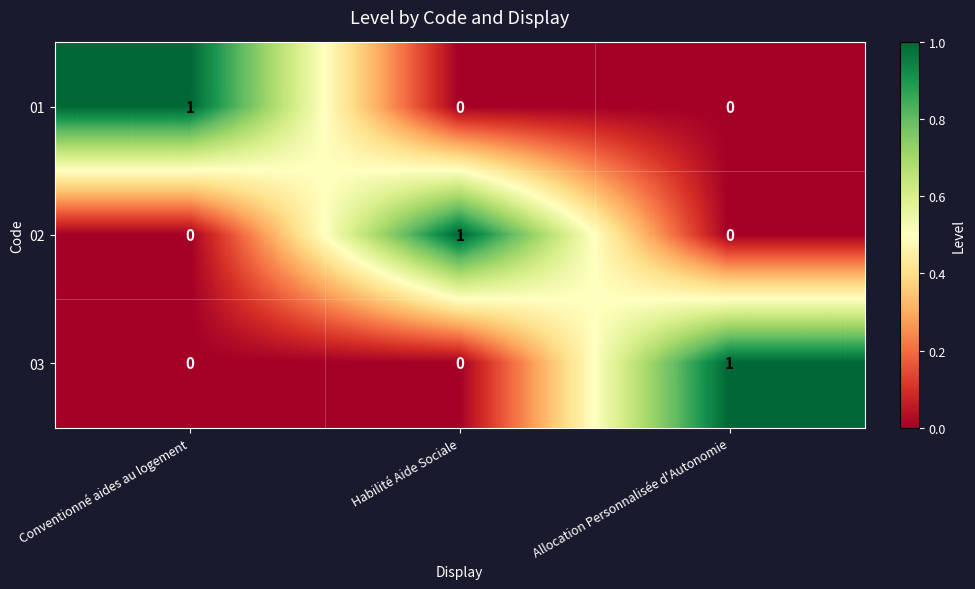

Reading left to right, list all the values displayed in this chart.

01: Conventionné aides au logement=1	Habilité Aide Sociale=0	Allocation Personnalisée d'Autonomie=0
02: Conventionné aides au logement=0	Habilité Aide Sociale=1	Allocation Personnalisée d'Autonomie=0
03: Conventionné aides au logement=0	Habilité Aide Sociale=0	Allocation Personnalisée d'Autonomie=1